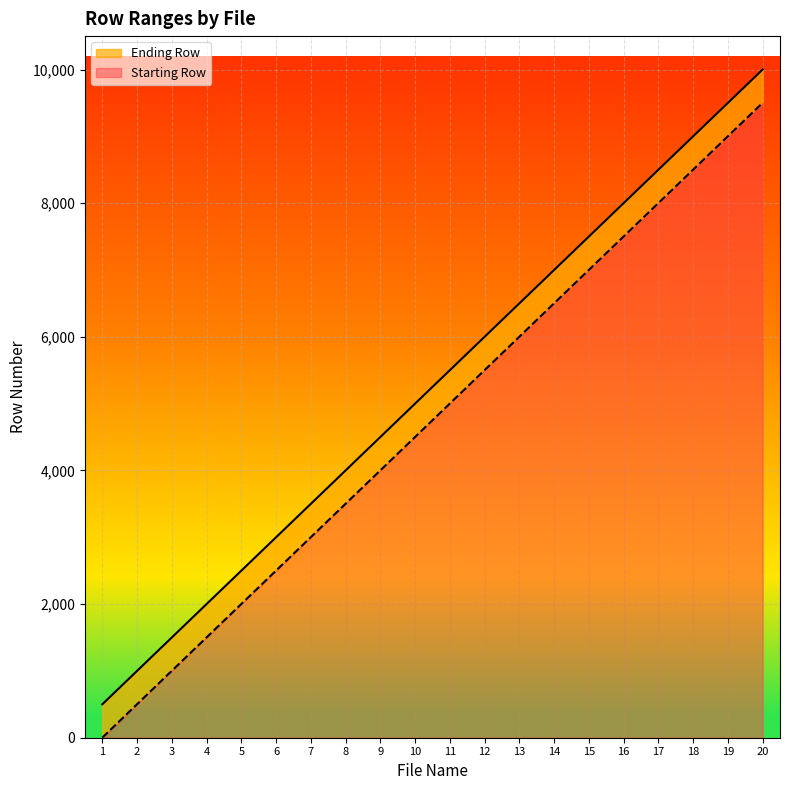

At which category is the sum across all series the highest?

20